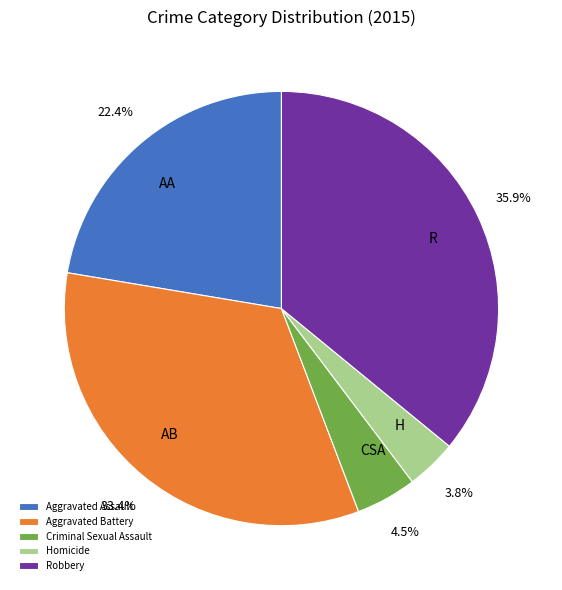

Is it true that Aggravated Battery is 33% of the pie?

True